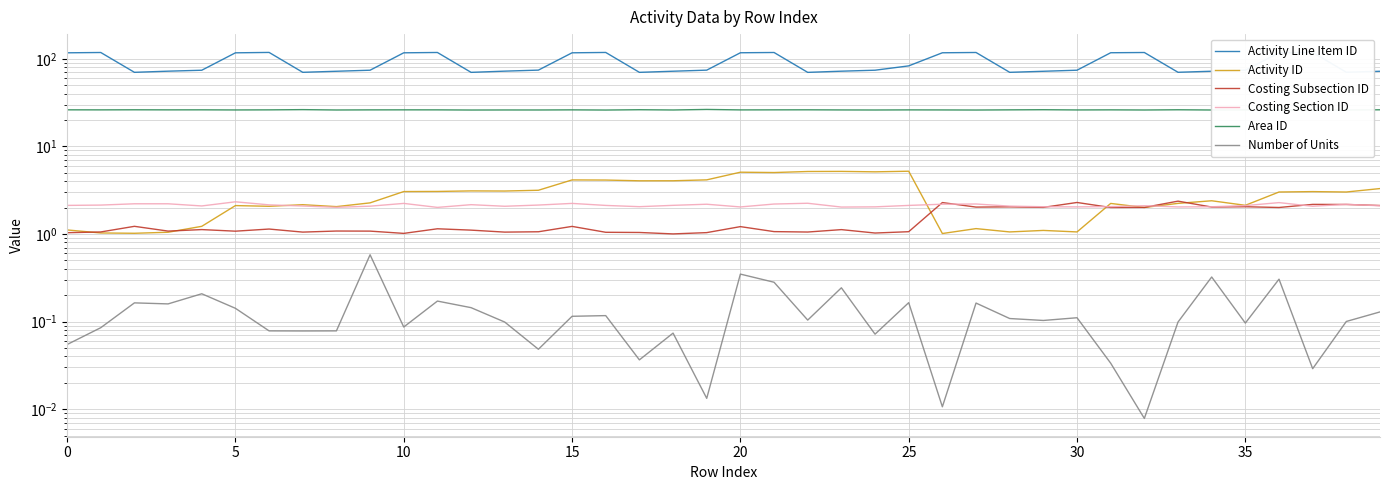

What is the average value of the Costing Section ID series?

2.1